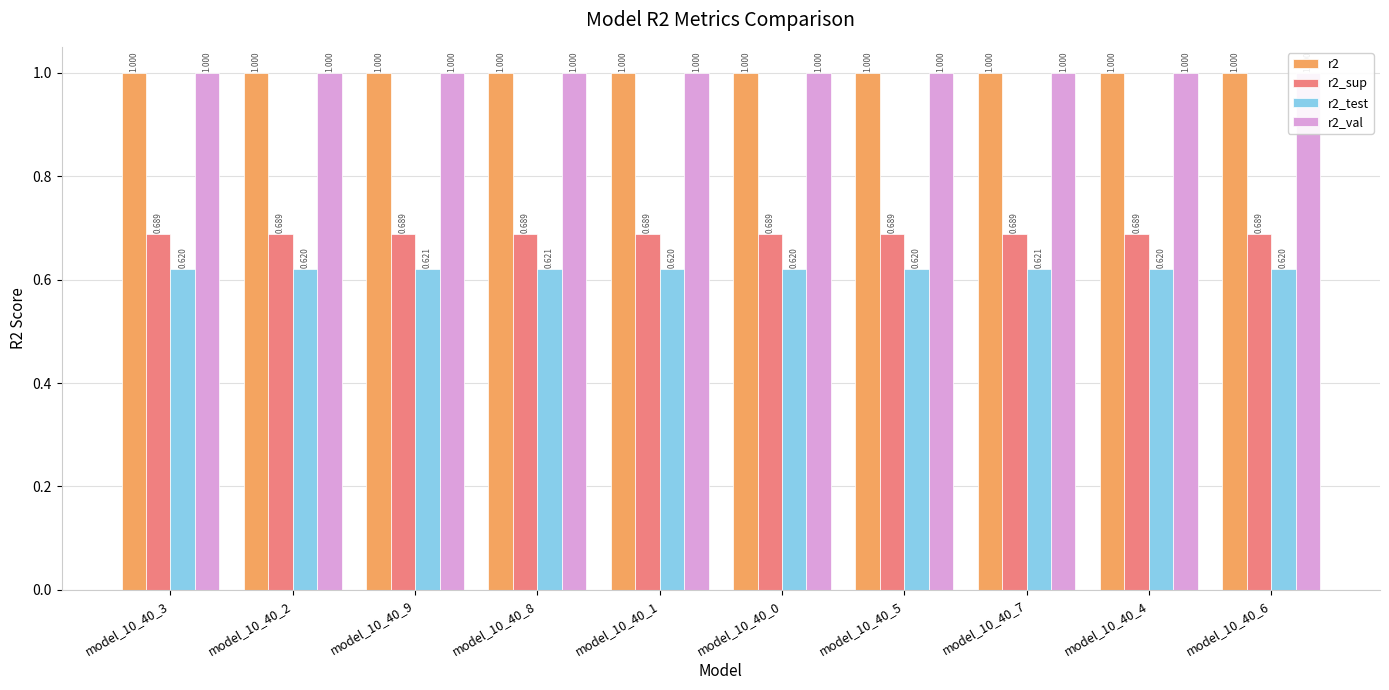

Reading right to left, what are all the values shown in this chart?

r2: 1.0	1.0	1.0	1.0	1.0	1.0	1.0	1.0	1.0	1.0
r2_sup: 0.7	0.7	0.7	0.7	0.7	0.7	0.7	0.7	0.7	0.7
r2_test: 0.6	0.6	0.6	0.6	0.6	0.6	0.6	0.6	0.6	0.6
r2_val: 1.0	1.0	1.0	1.0	1.0	1.0	1.0	1.0	1.0	1.0